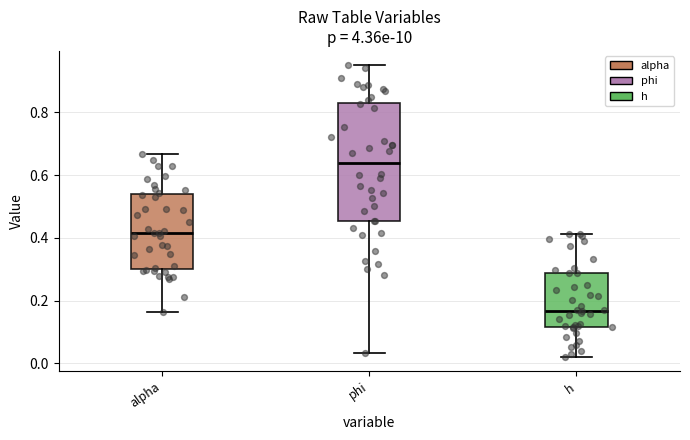

Comparing the boxes themselves (not the whiskers), which one is the tallest?

phi